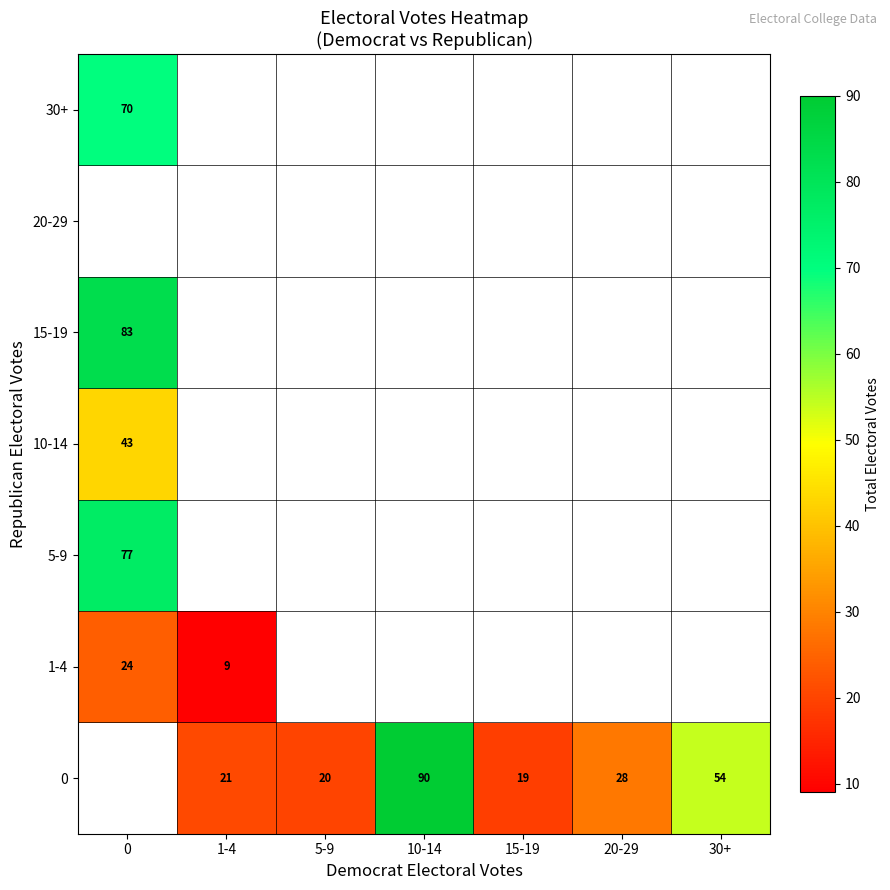

True or false: 0 has a value of 32 at 1-4.

False